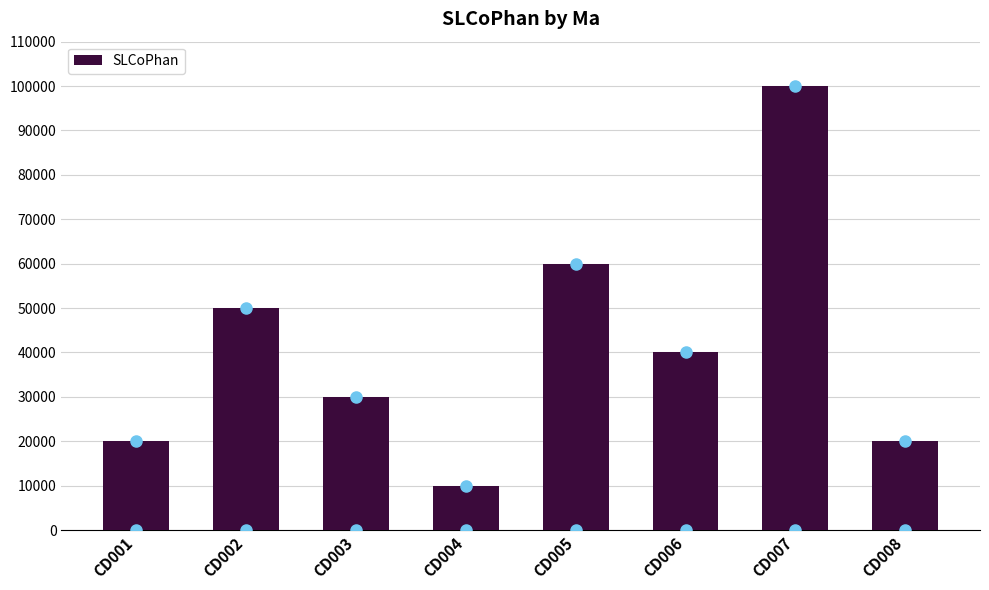

Which category has the highest value across all series?

CD007